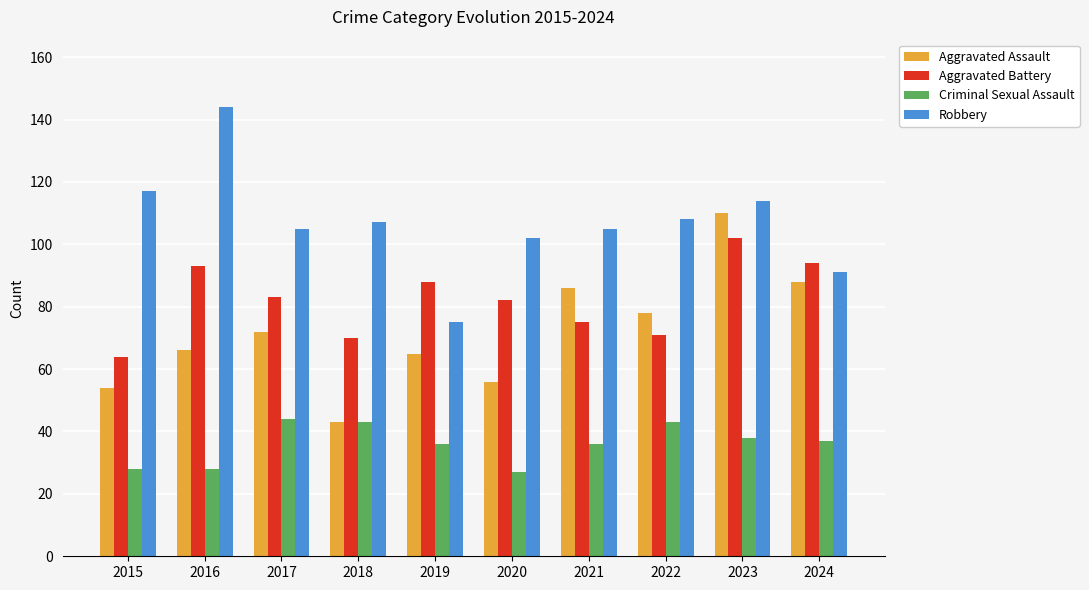

What are all the series names shown in the legend?

Aggravated Assault, Aggravated Battery, Criminal Sexual Assault, Robbery